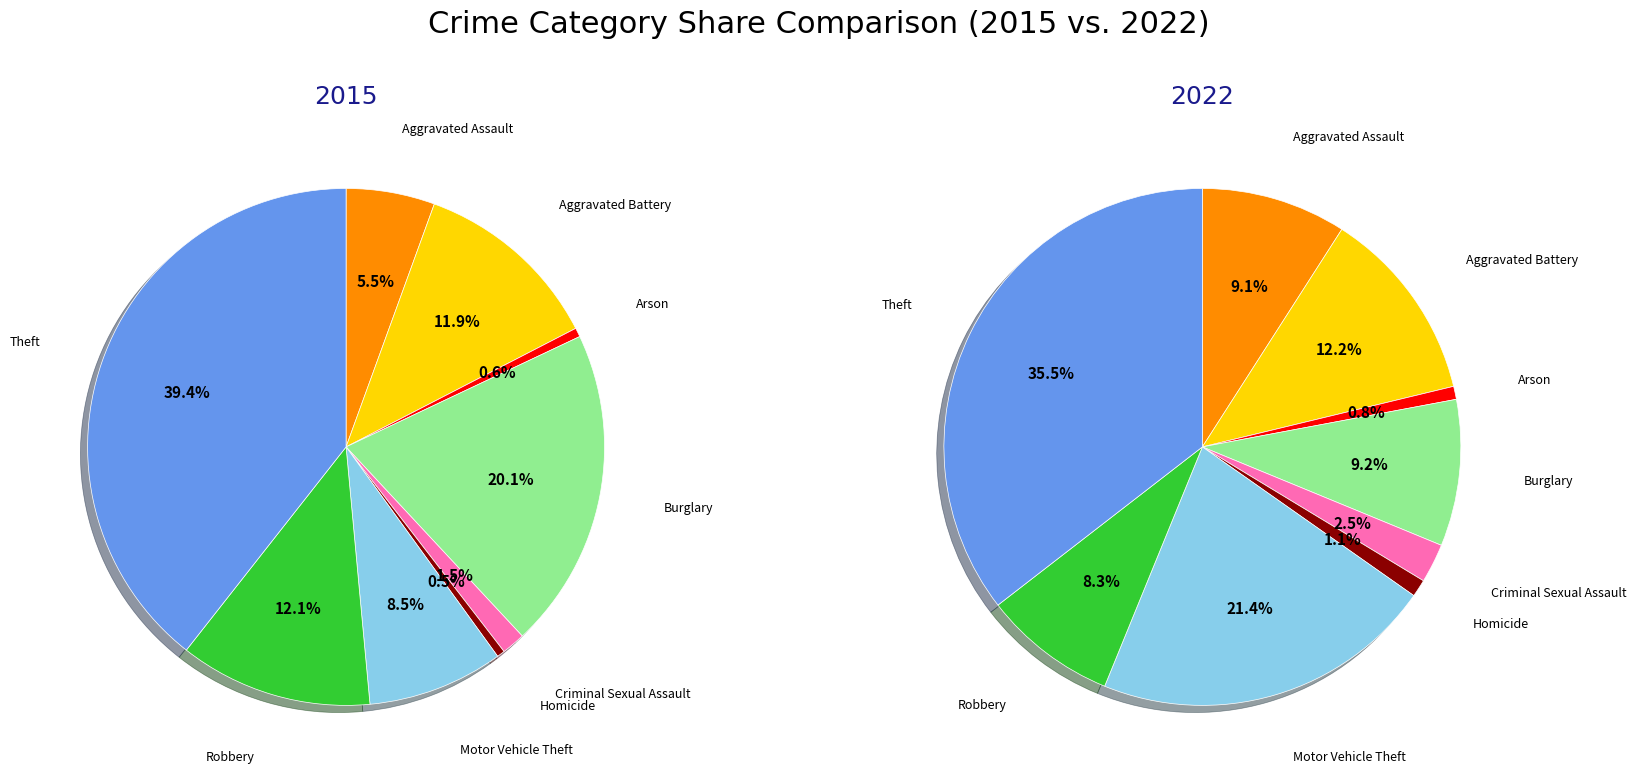

Which has a higher value, Aggravated Assault or Homicide?

Aggravated Assault